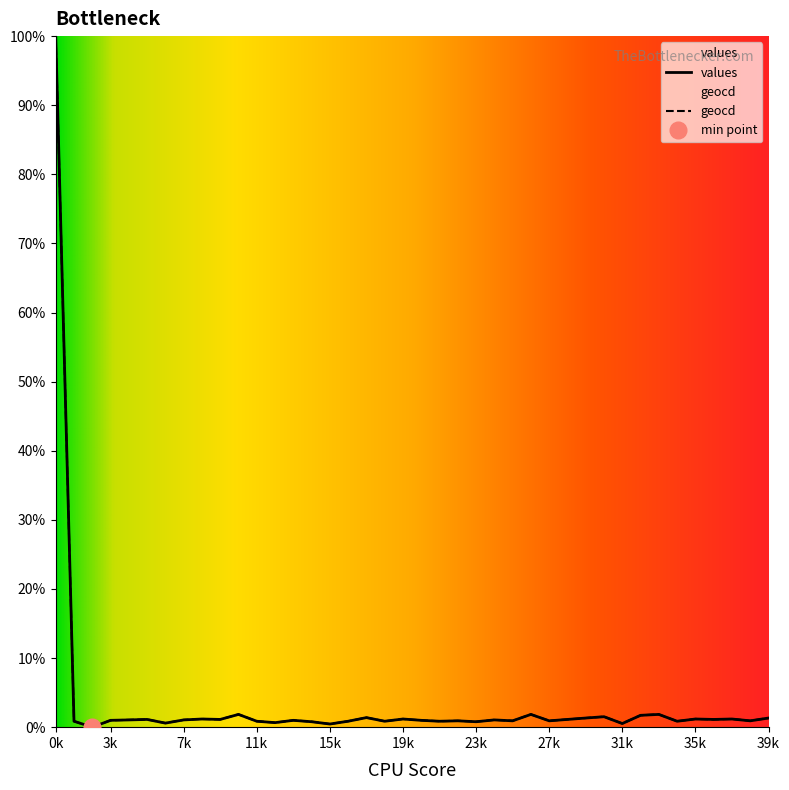

At which label does values reach its peak?

0k